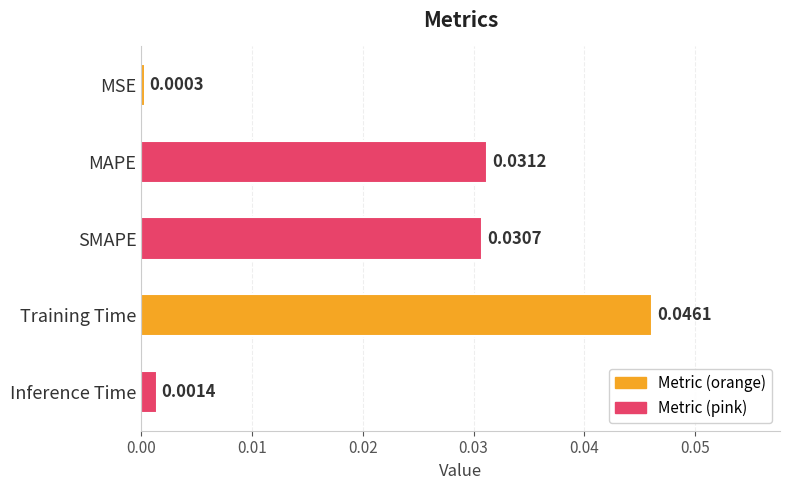

Rank the categories by value from highest to lowest.

Training Time, MAPE, SMAPE, Inference Time, MSE